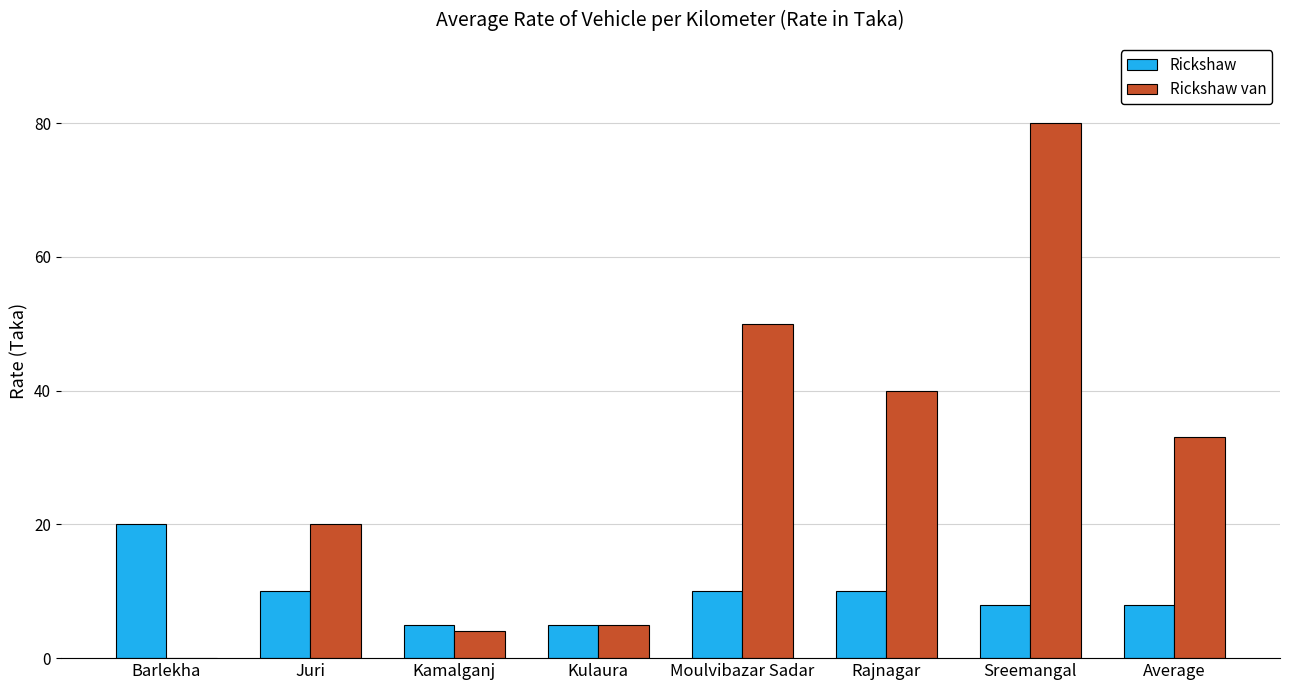

Which series has the largest range (max minus min)?

Rickshaw van